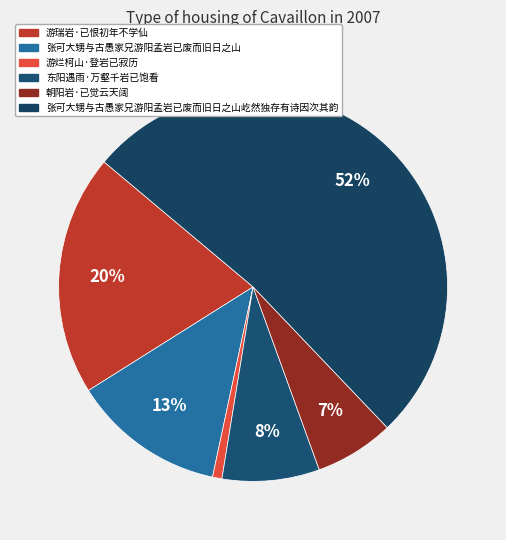

How many slices are in this pie chart?

6